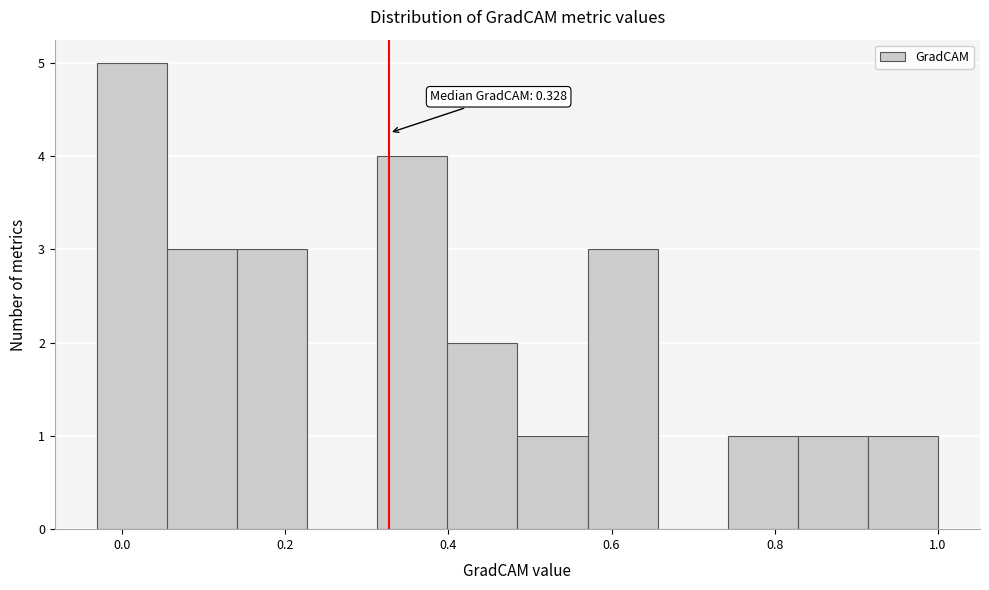

Over which range of the x-axis is the bar tallest?

-0.04 to 0.06